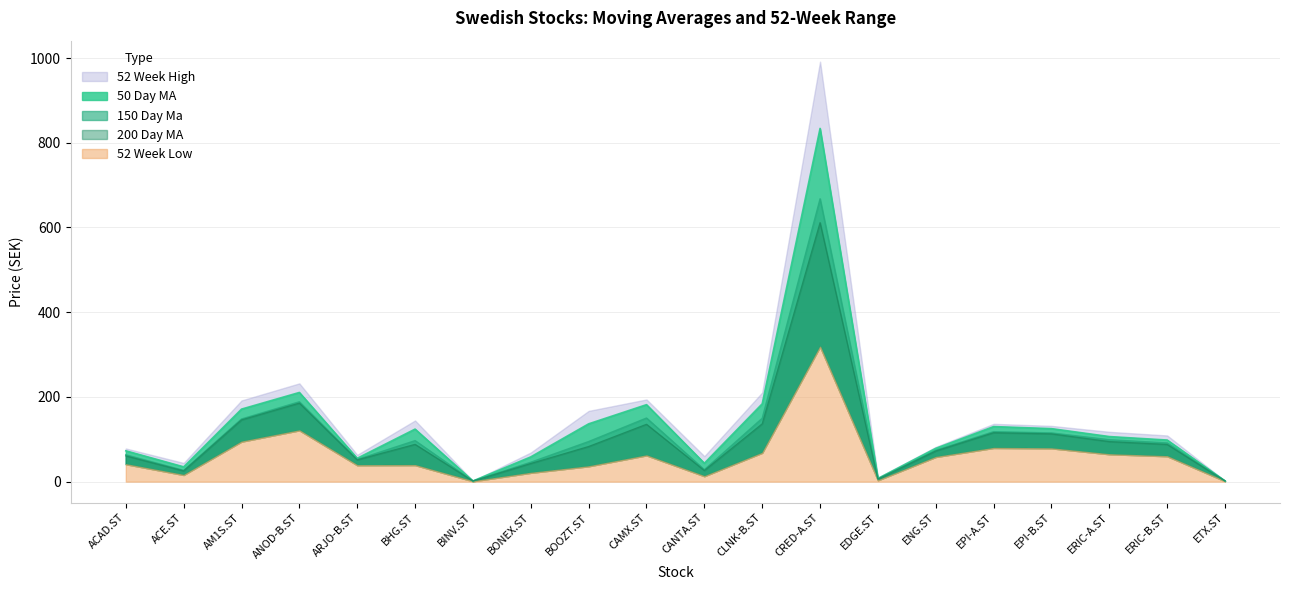

What is the minimum value shown in the chart?

1.5